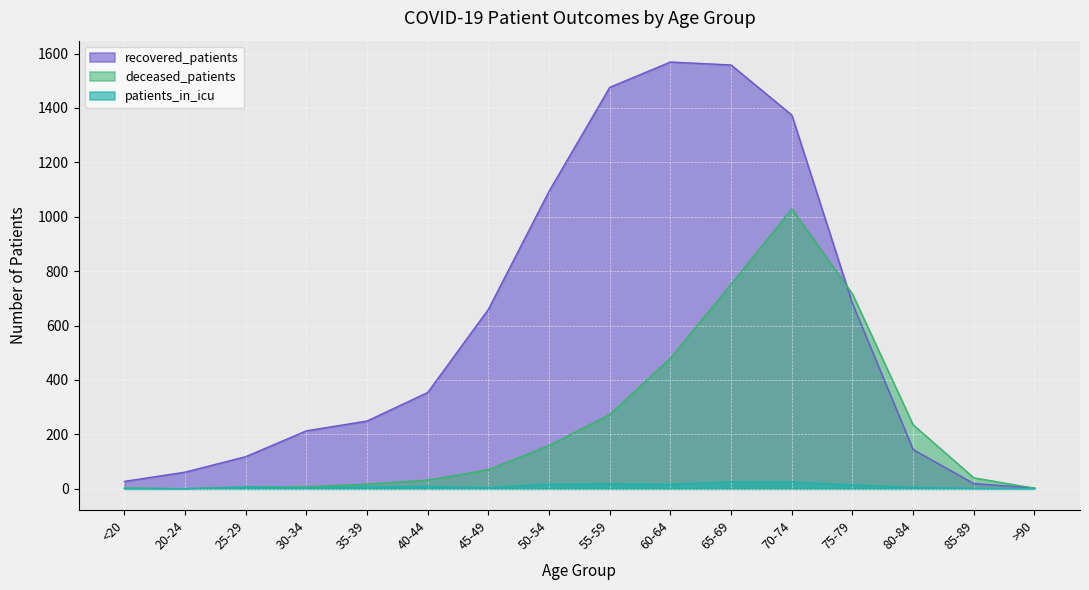

Where is recovered_patients nearest to the value 786?

75-79